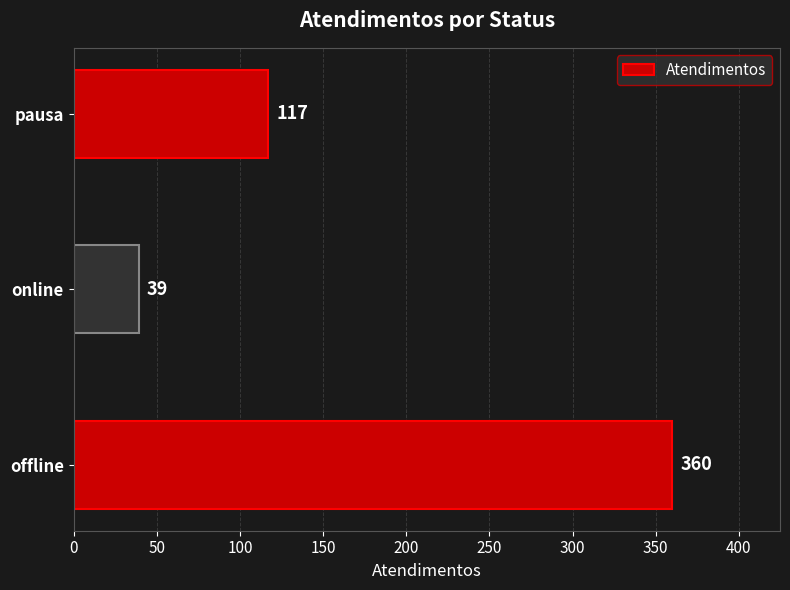

Rank the categories by value from highest to lowest.

offline, pausa, online